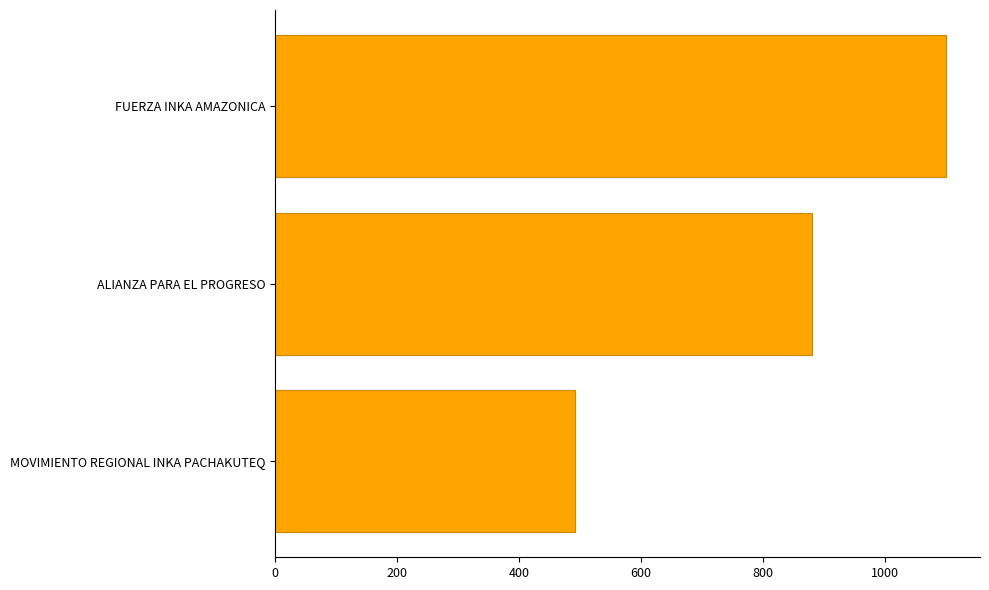

What is the difference between the second highest and minimum values?

388